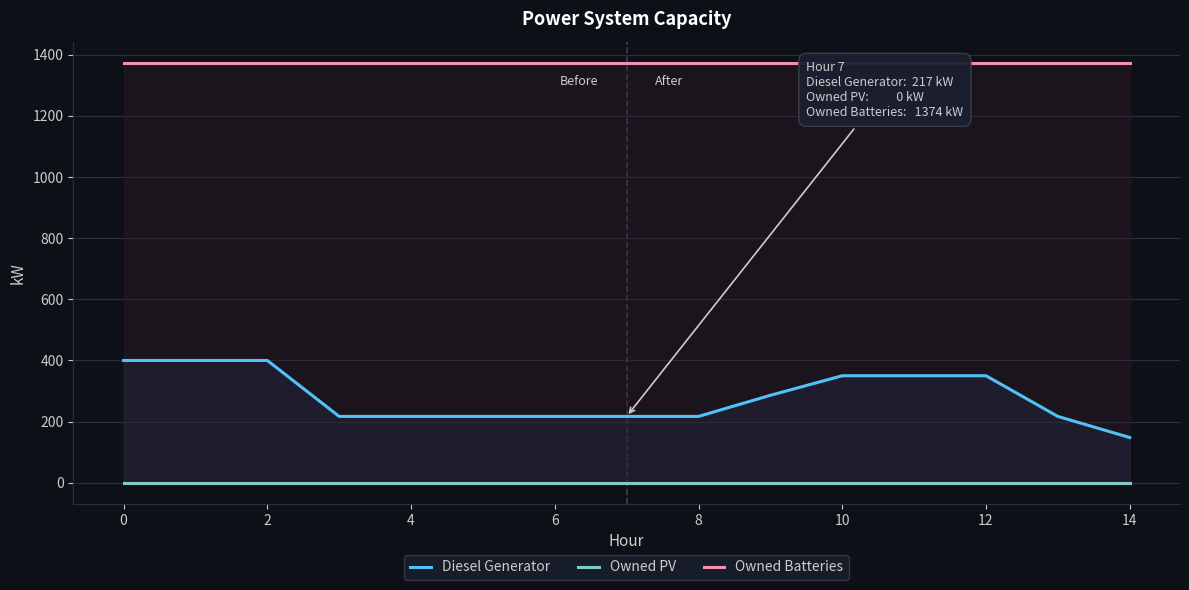

What is the sum of all Owned Batteries values?

20610